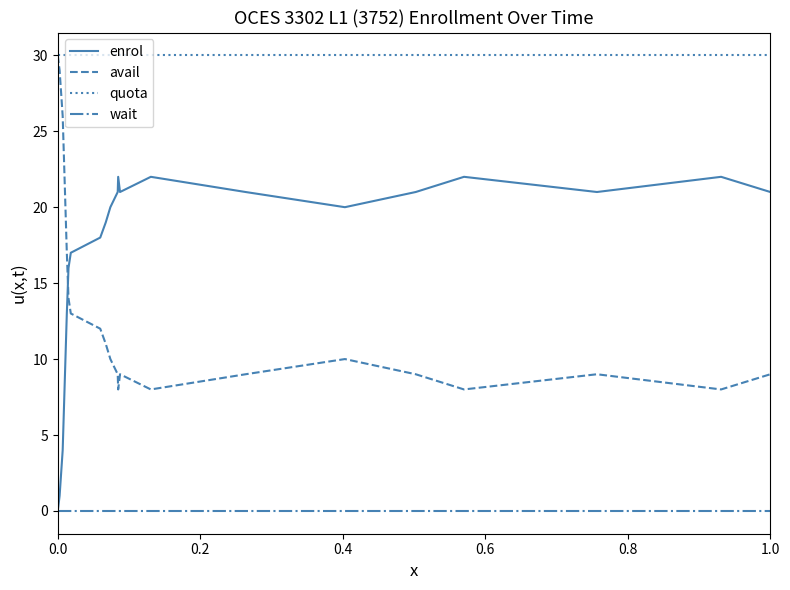

Is this an area chart (filled region under the line)?

No